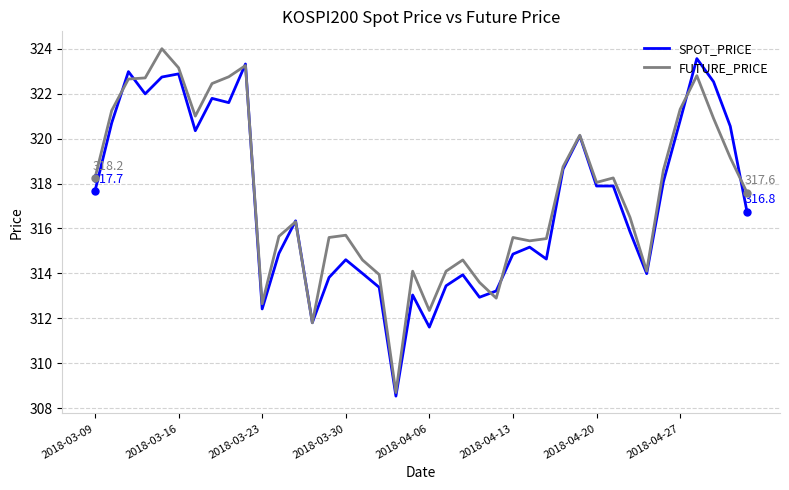

What is the minimum value shown in the chart?

308.5